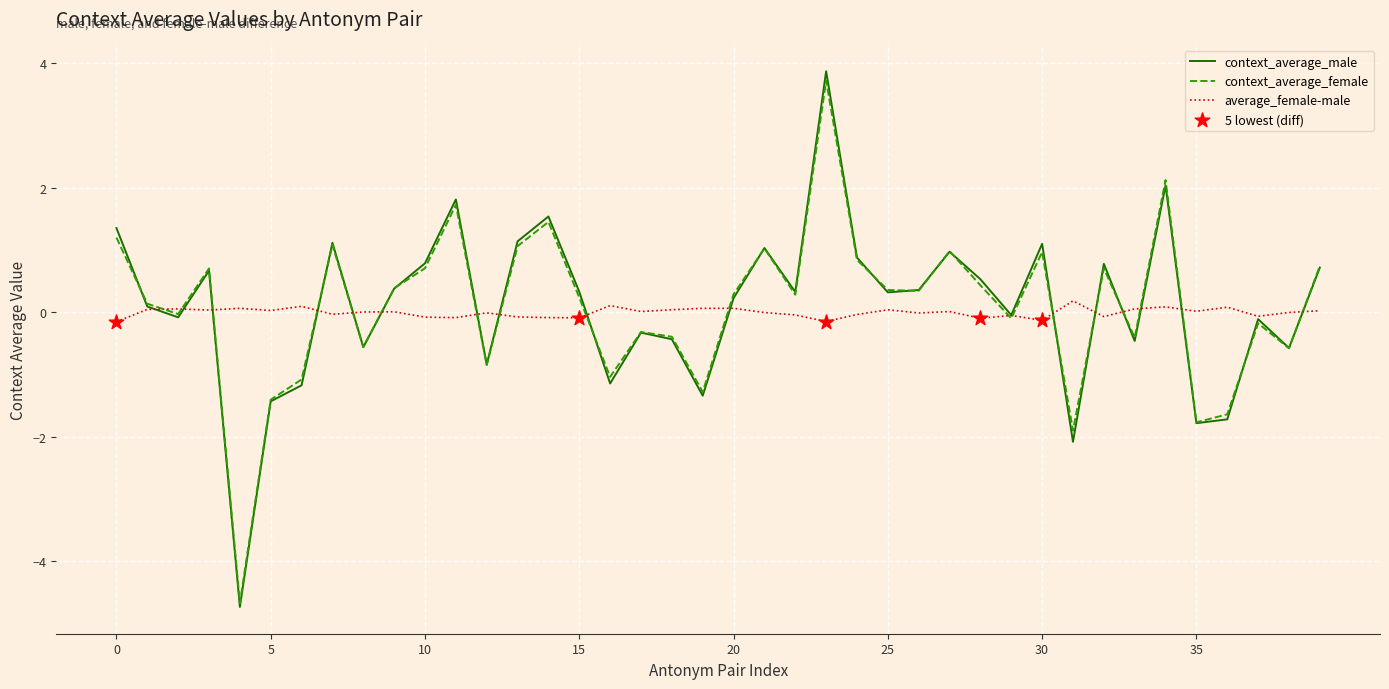

What is the greatest value displayed?

3.9